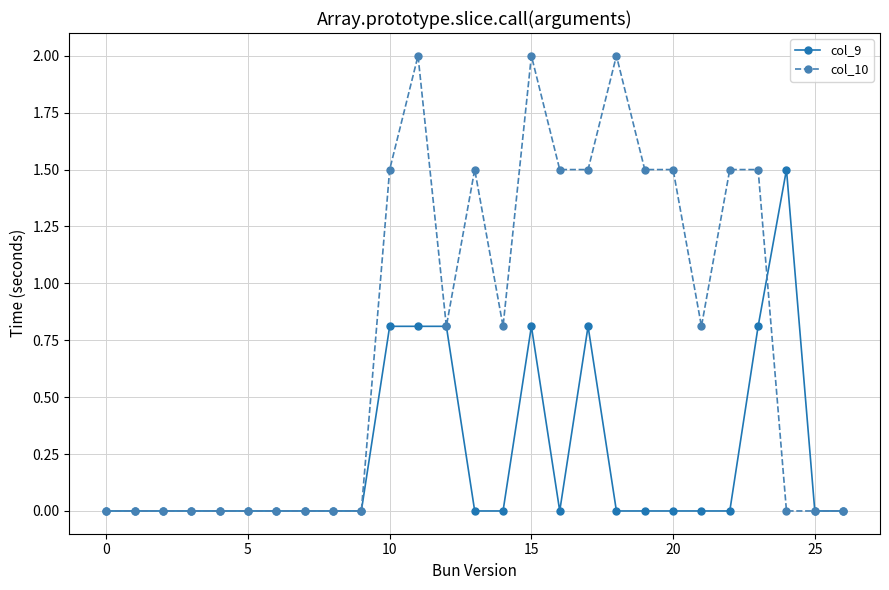

How many categories are shown in the chart?

27